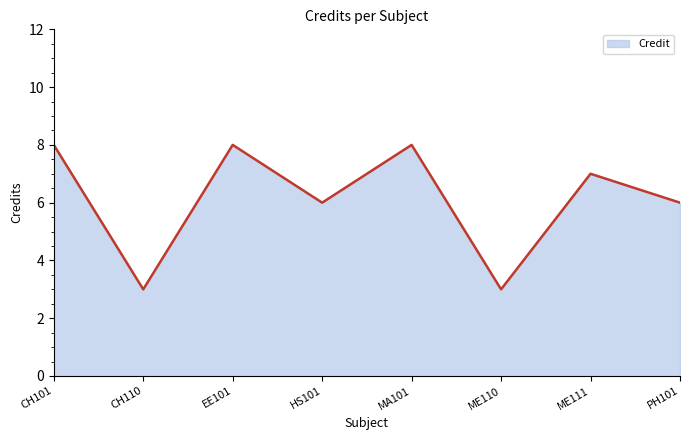

Reading left to right, transcribe all the data shown in this chart.

CH101=8	CH110=3	EE101=8	HS101=6	MA101=8	ME110=3	ME111=7	PH101=6